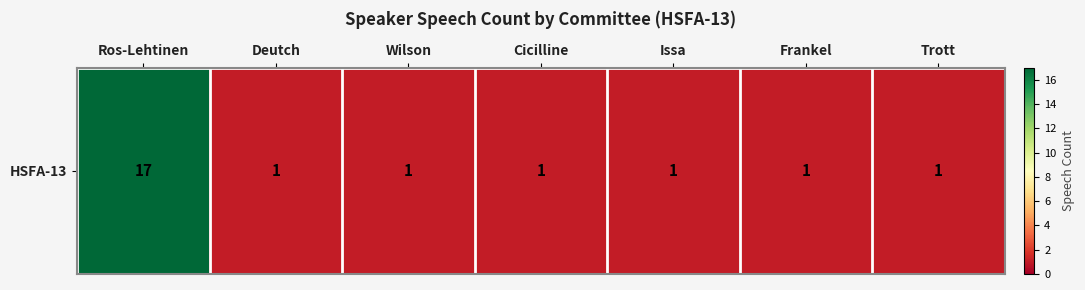

Which has a higher value, Wilson or Deutch?

Wilson